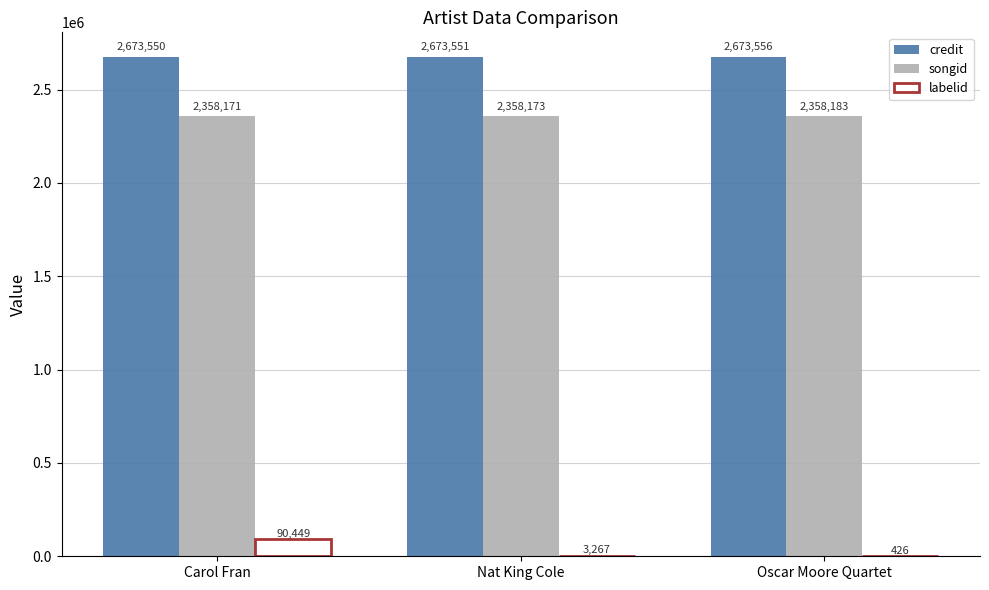

What is the sum of all credit values?

8020657